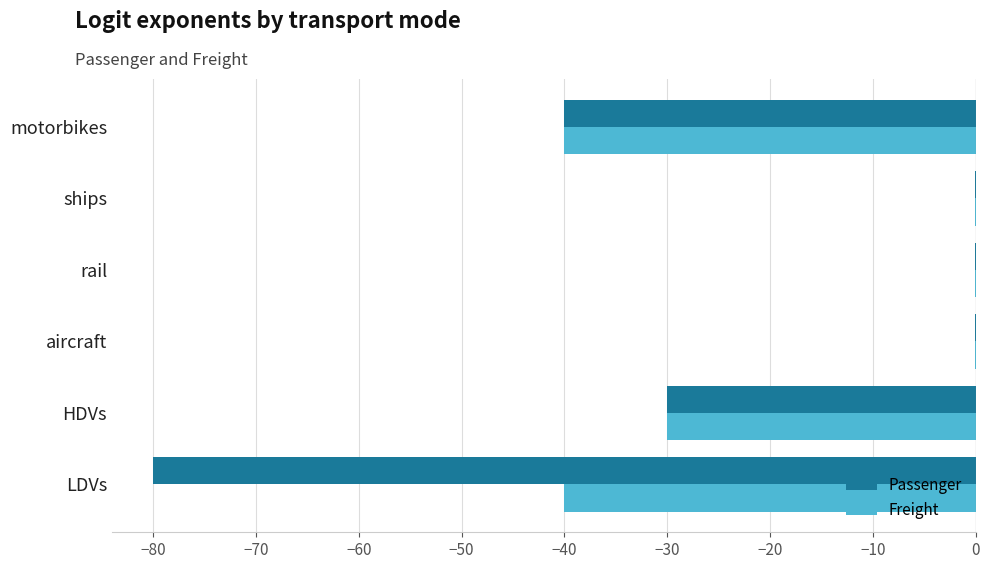

At which label is Passenger closest to -40?

motorbikes